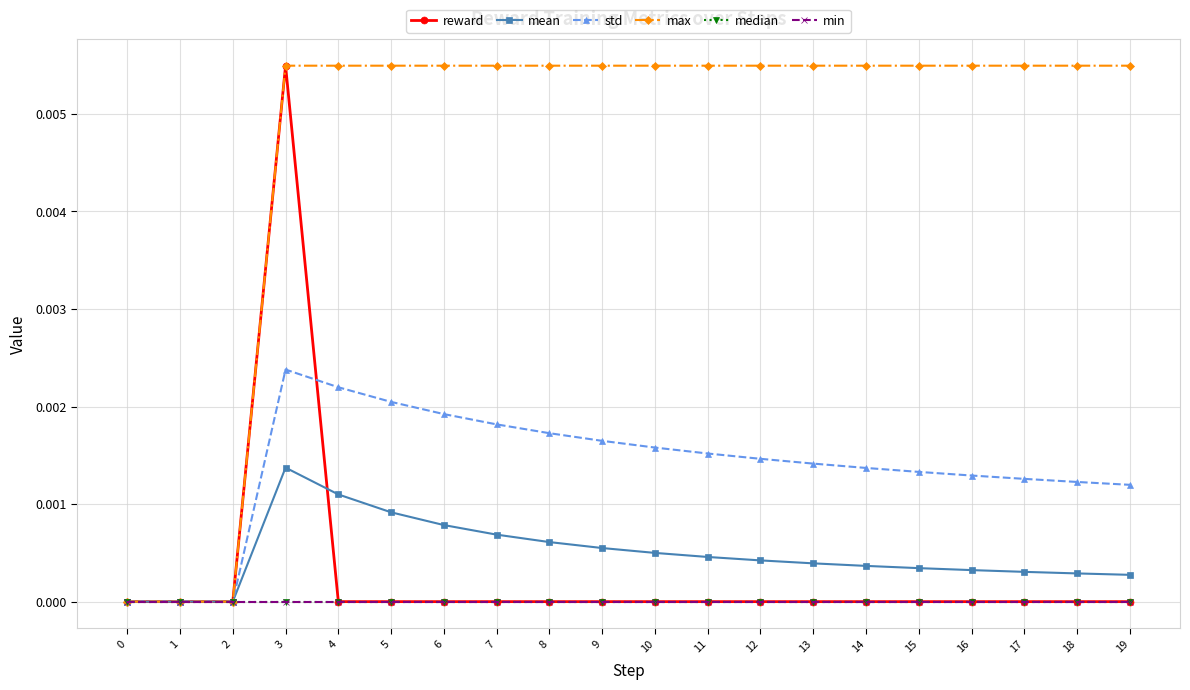

At which category does reward reach its first local peak?

3